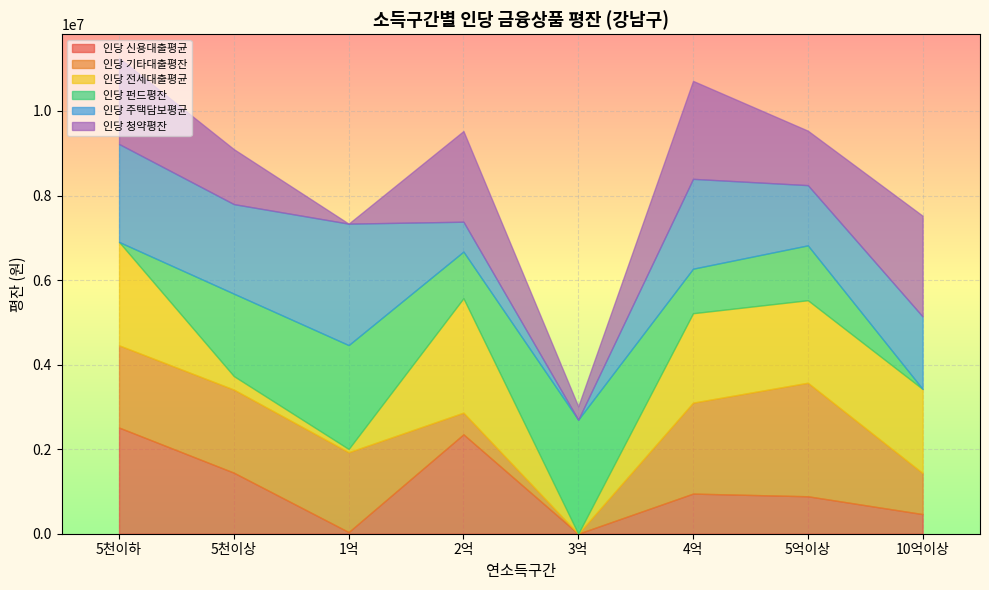

What is the total value across all series at 3억?

3013196